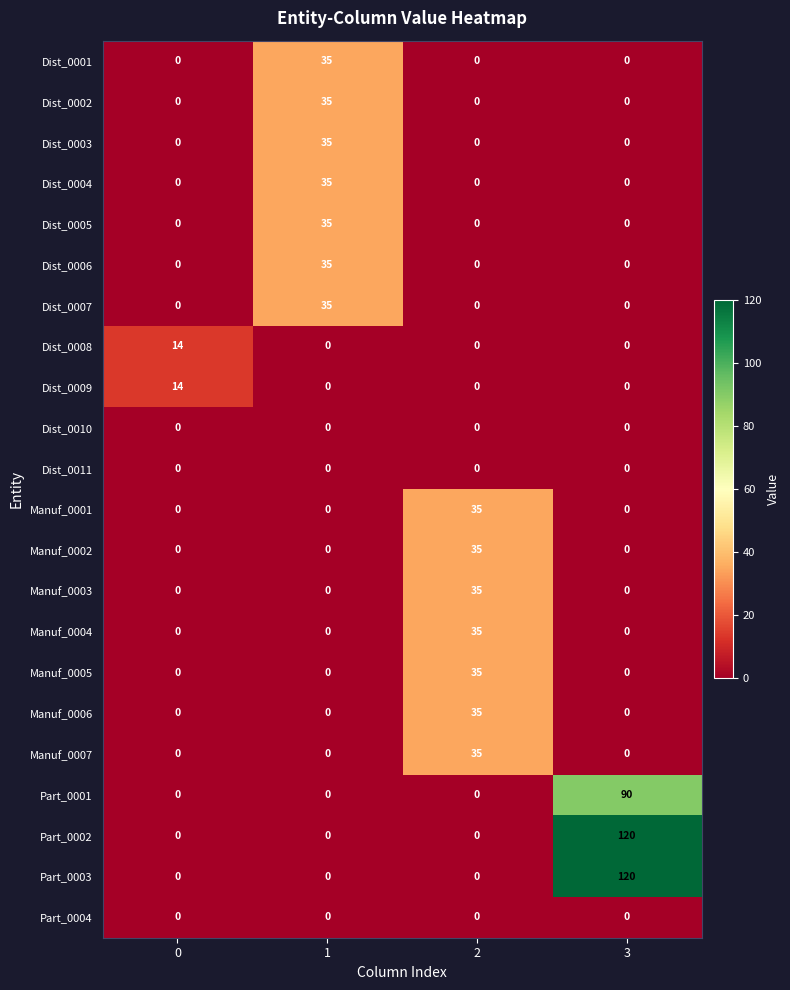

What is the total value across all series at 0?

28